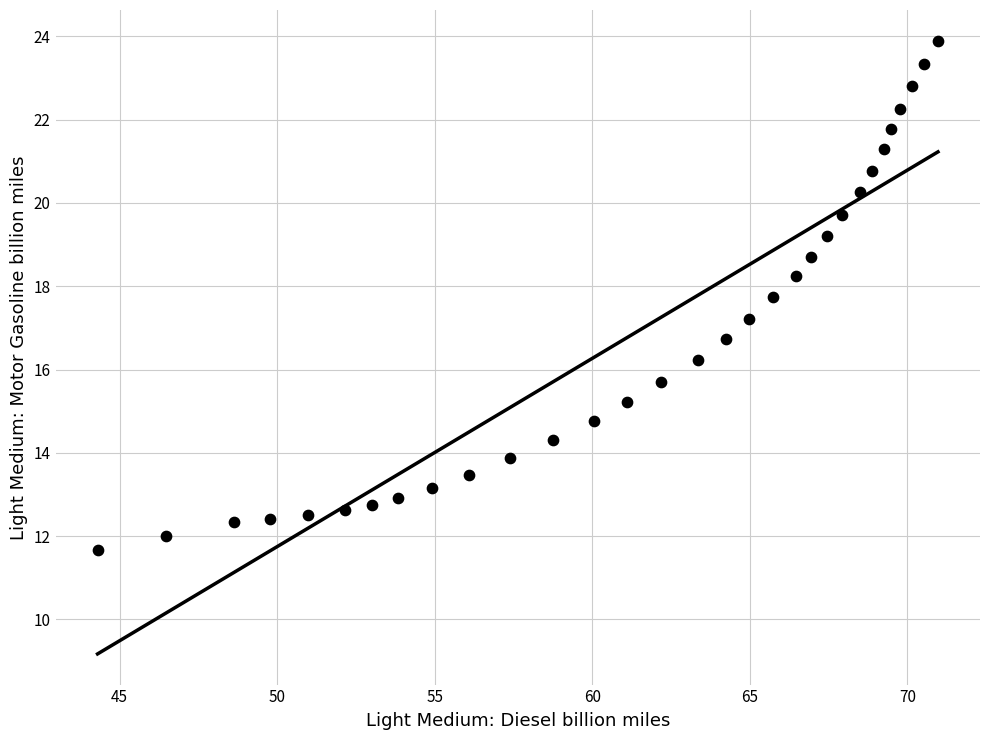

What is the range of X values (max minus min)?

26.7